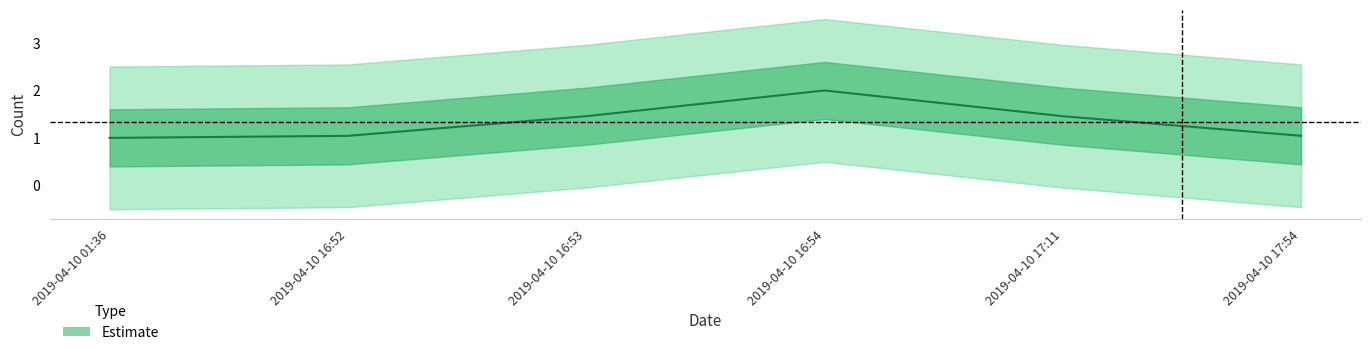

Which label corresponds to the smallest value in the chart?

2019-04-10 01:36